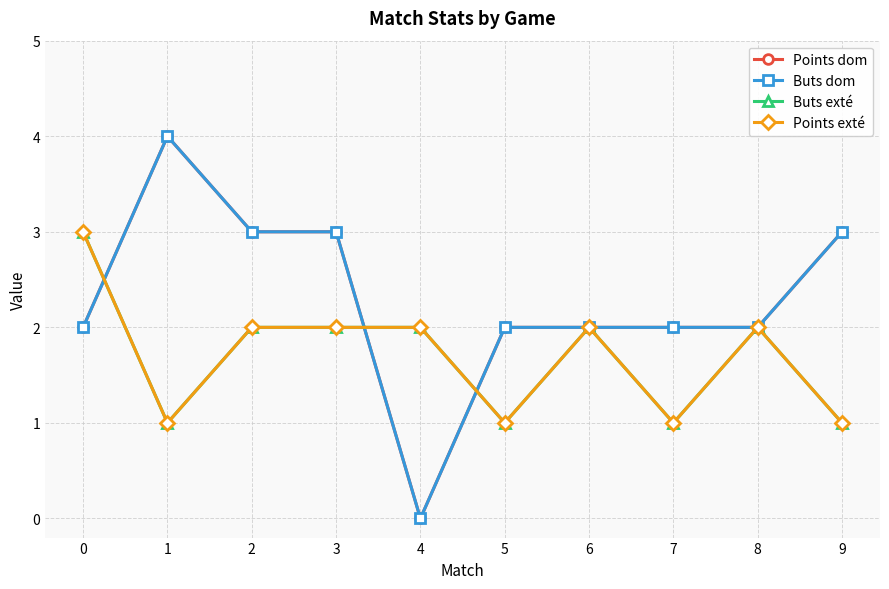

How many values in Buts dom are above zero?

9